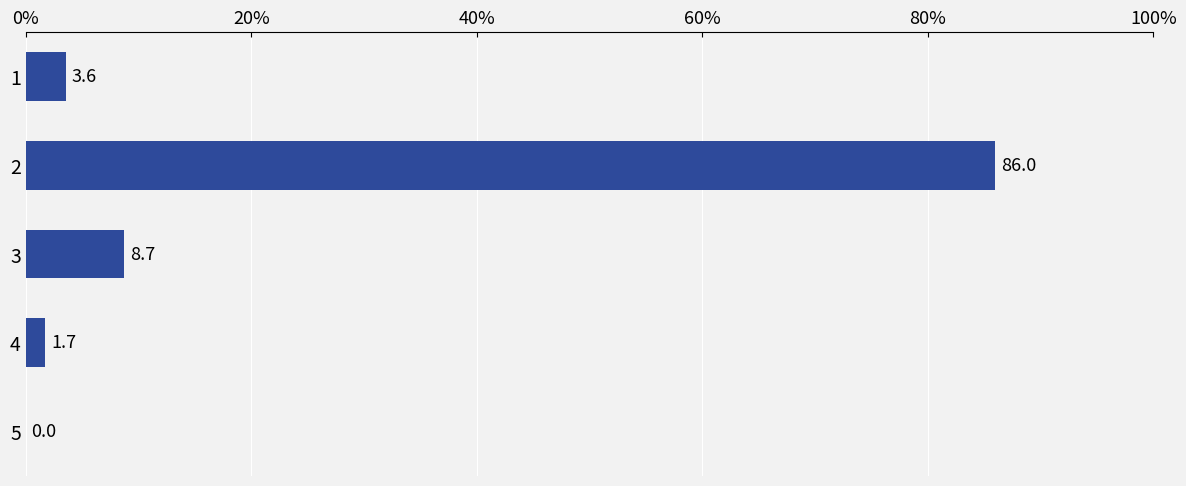

What is the sum of the values at 3 and 1?

12.3